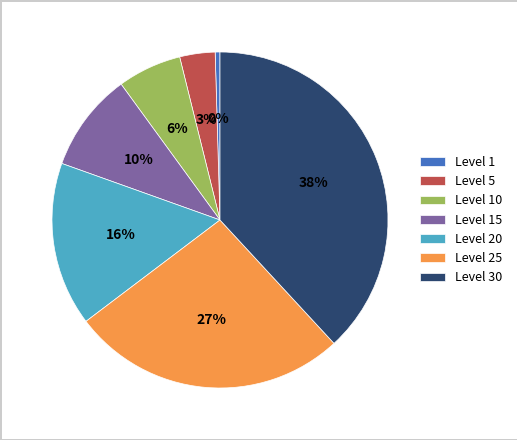

Approximately how many times larger is the value at Level 20 compared to Level 25?

0.6